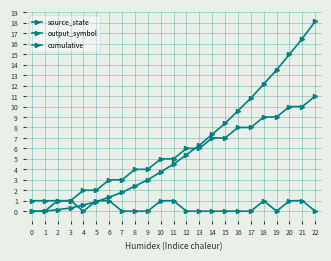

How many lines are shown in the chart?

3